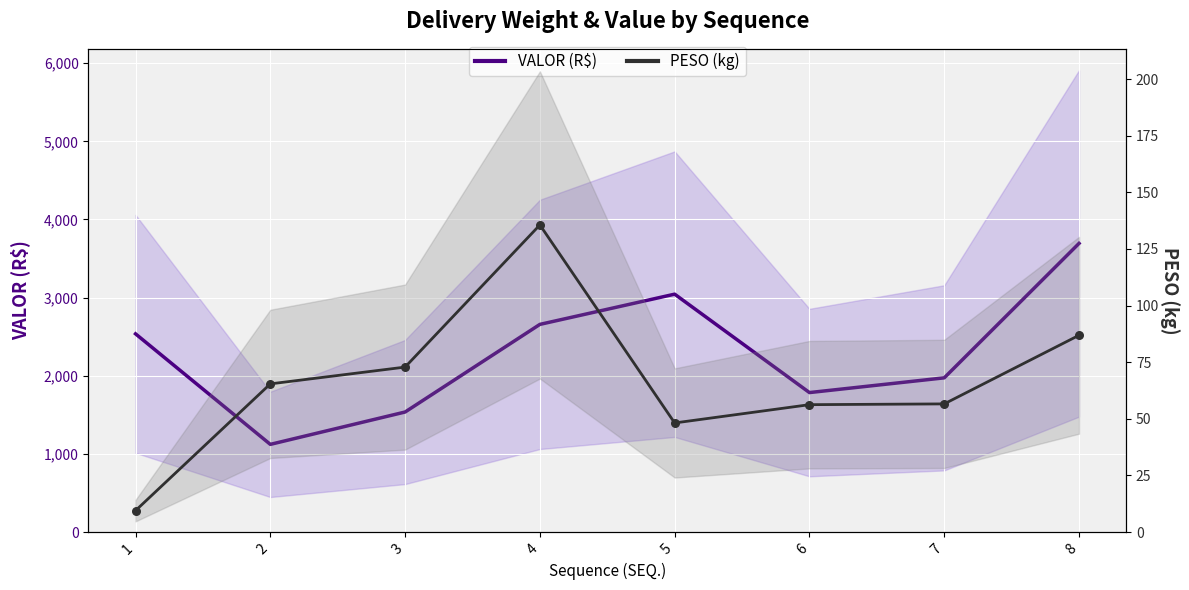

What are all the series names shown in the legend?

VALOR (R$), PESO (kg)